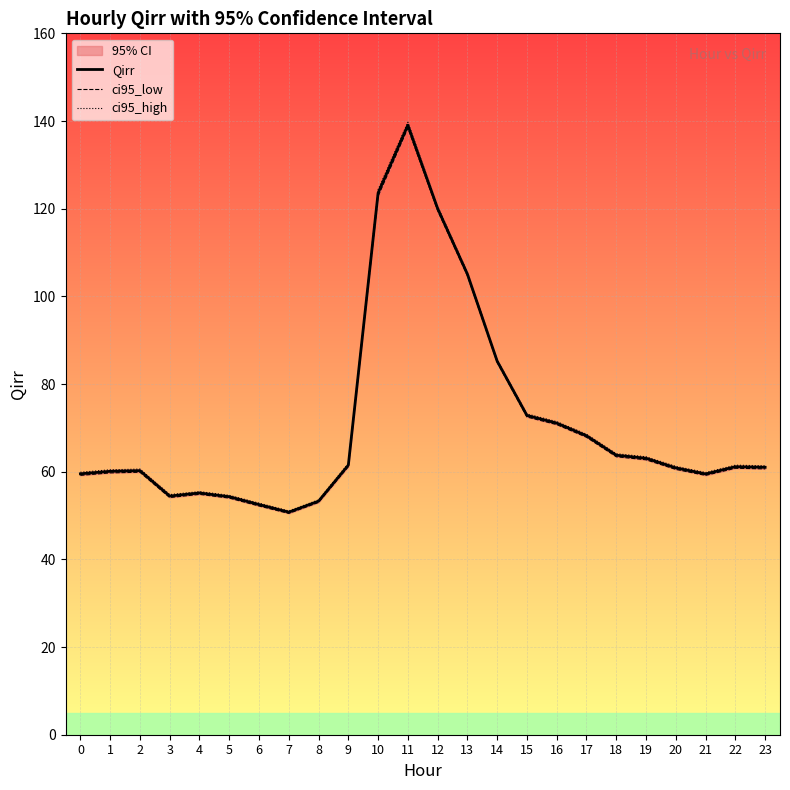

Which series has the largest total across all categories?

ci95_high